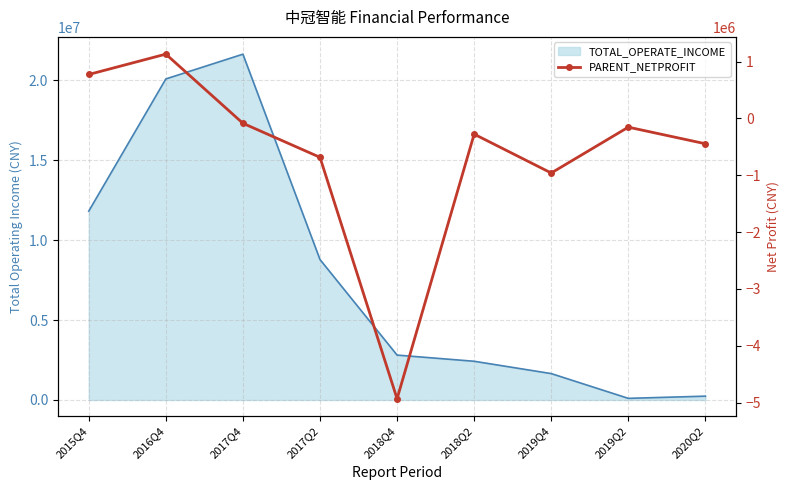

At which category does the data reach its first local peak?

2016Q4